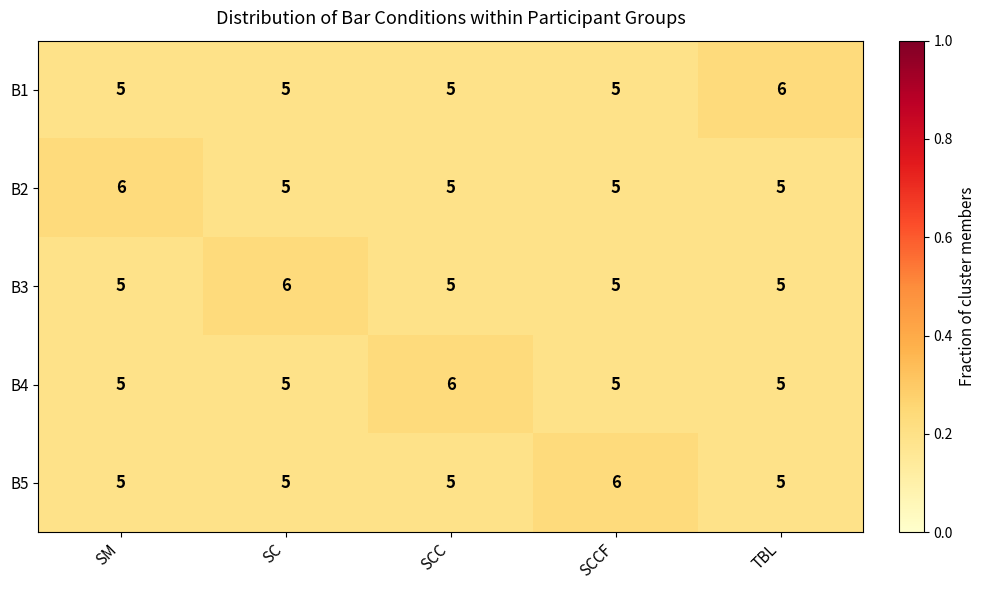

What is the minimum value for B1?

5